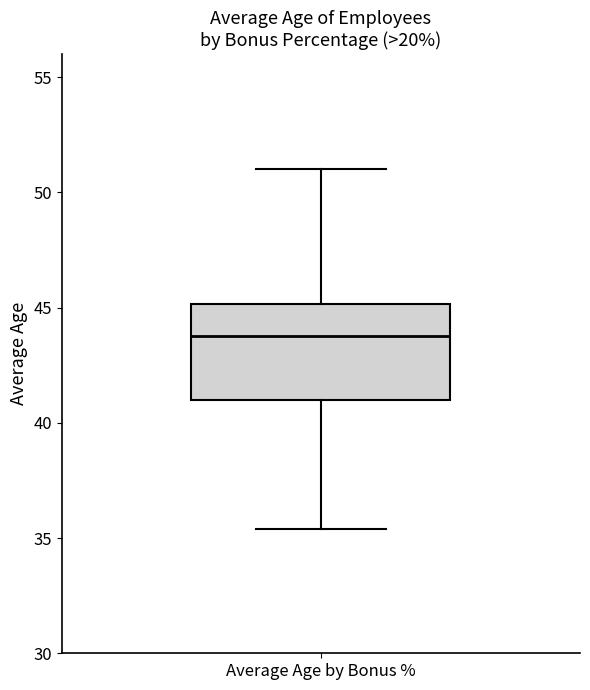

Where does the upper whisker of the box for Average Age by Bonus % end on the y-axis? The values are not printed on the chart, so give them approximately, as read against the axis.

51.0